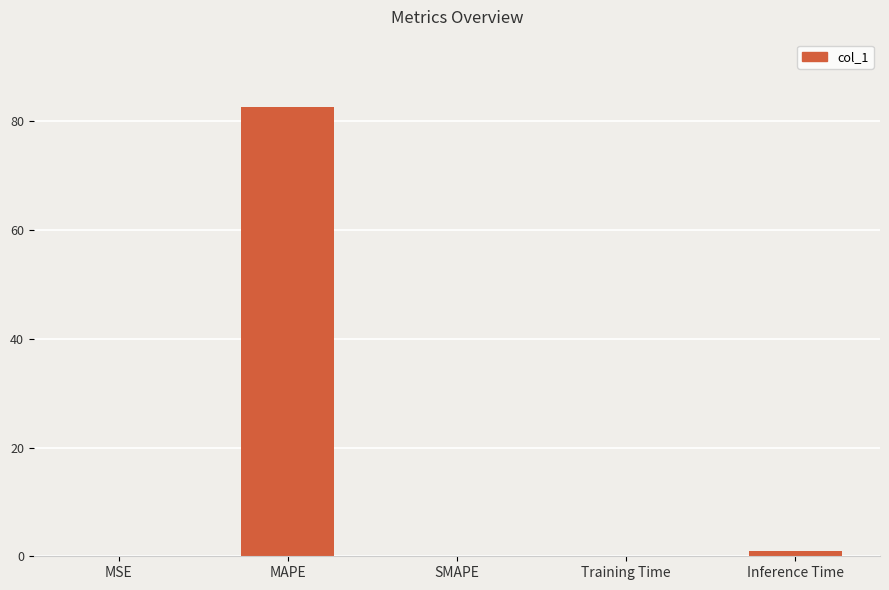

What is the sum of all values?

83.6